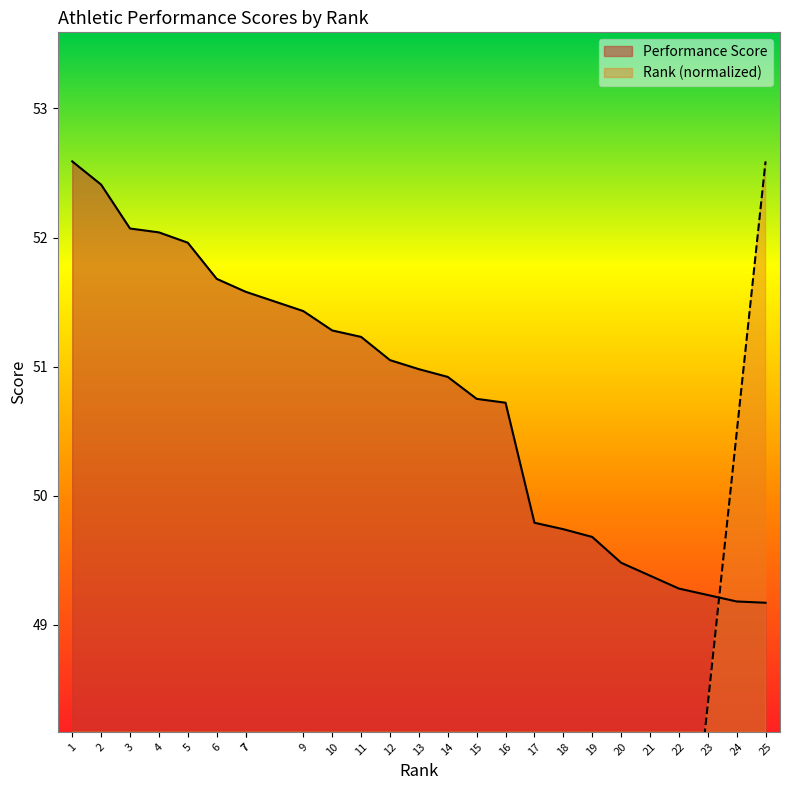

The value of Rank at 5 is 10.5. True or false?

True